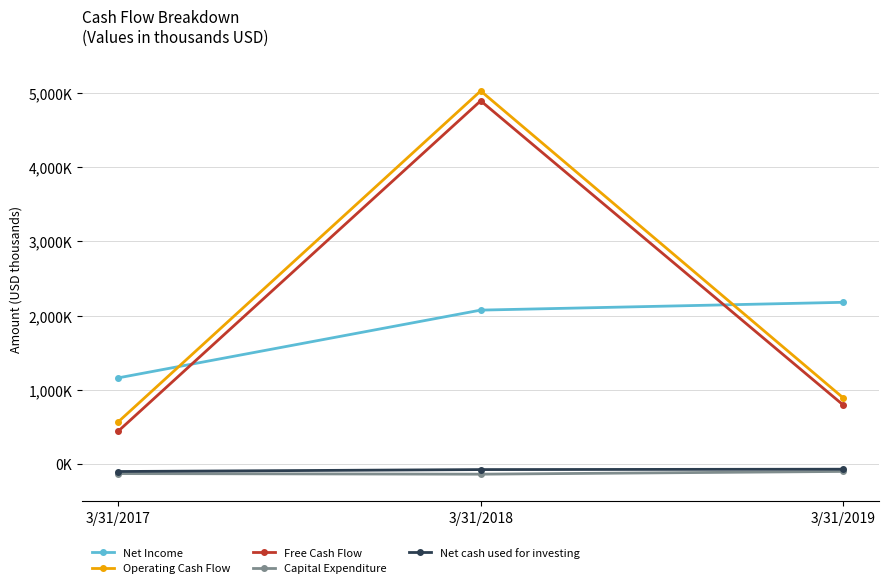

What are all the series names shown in the legend?

Net Income, Operating Cash Flow, Free Cash Flow, Capital Expenditure, Net cash used for investing